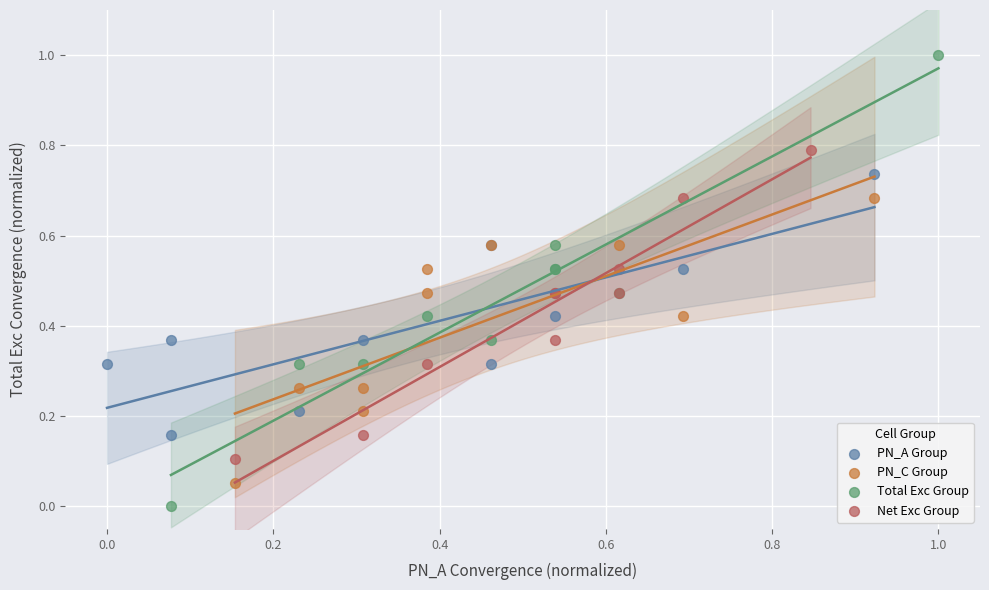

Which series has the largest Y range (max minus min)?

Total Exc Group